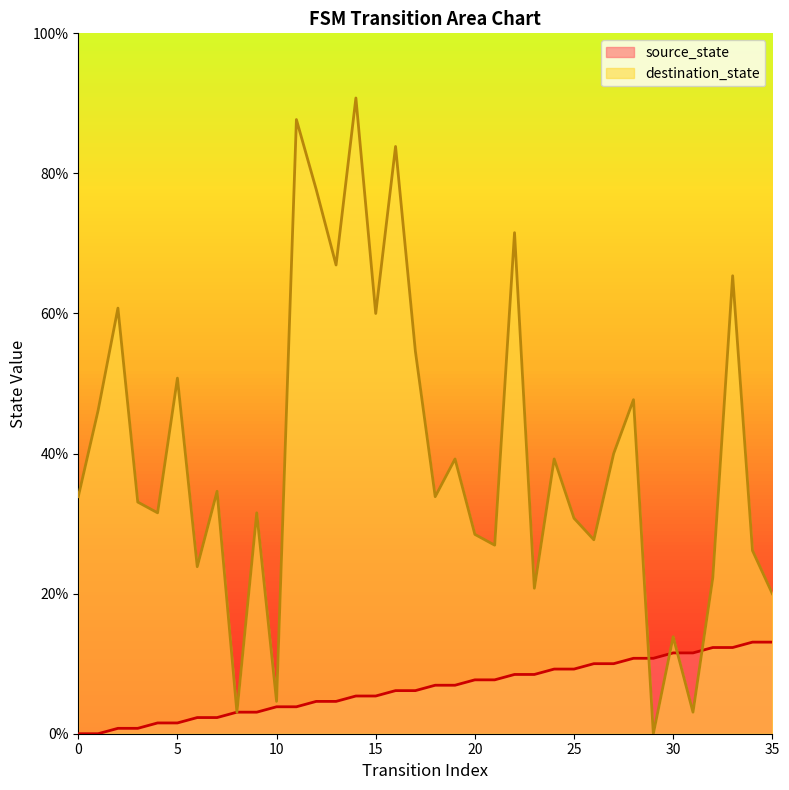

Is the value of source_state at 17 greater than the value of destination_state at 2?

No